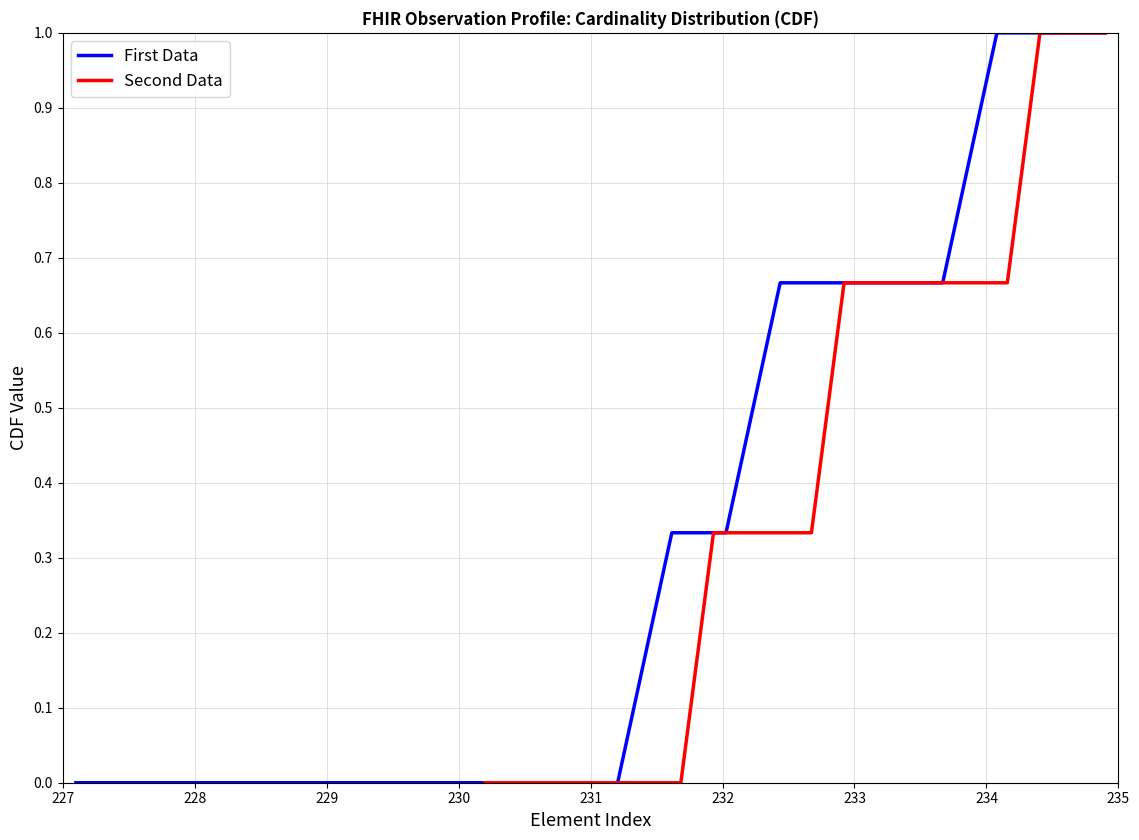

What are all the series names shown in the legend?

First Data, Second Data